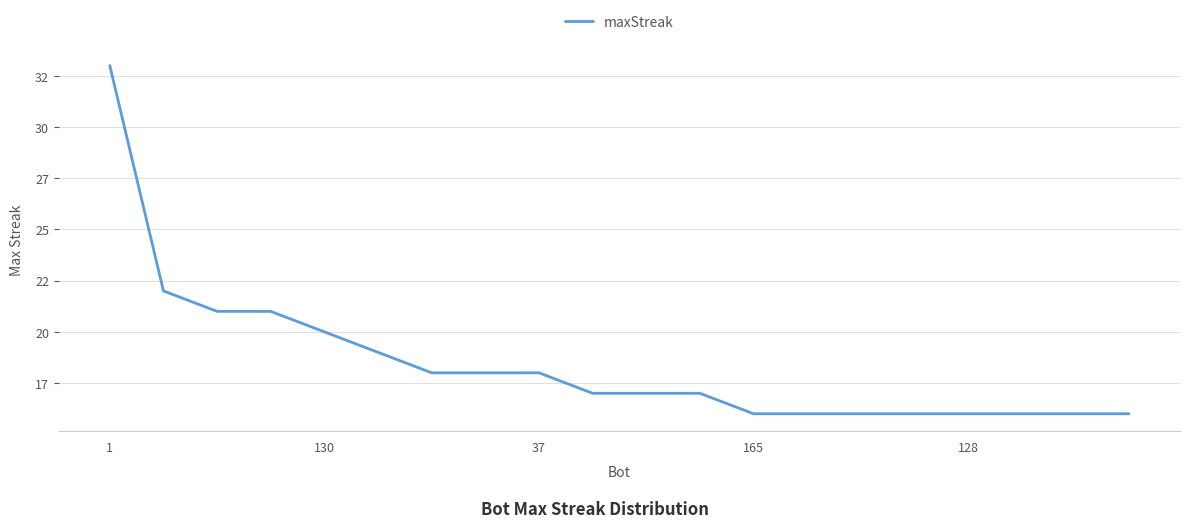

Is this an area chart (filled region under the line)?

No